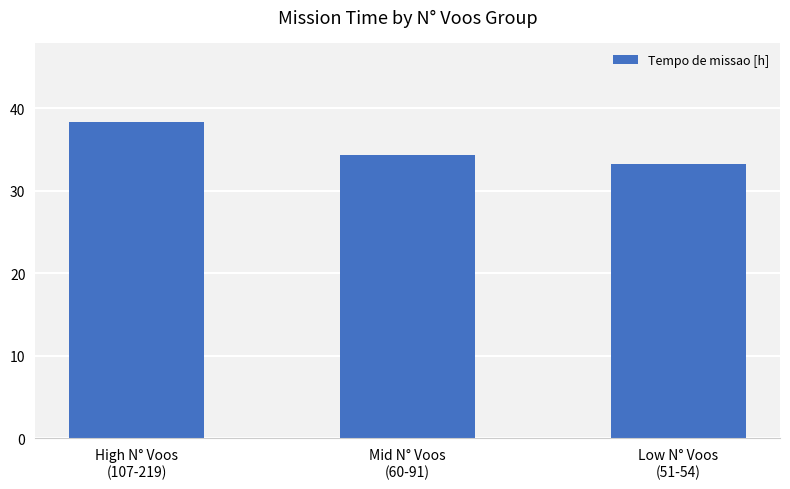

Does the chart contain any negative values?

No